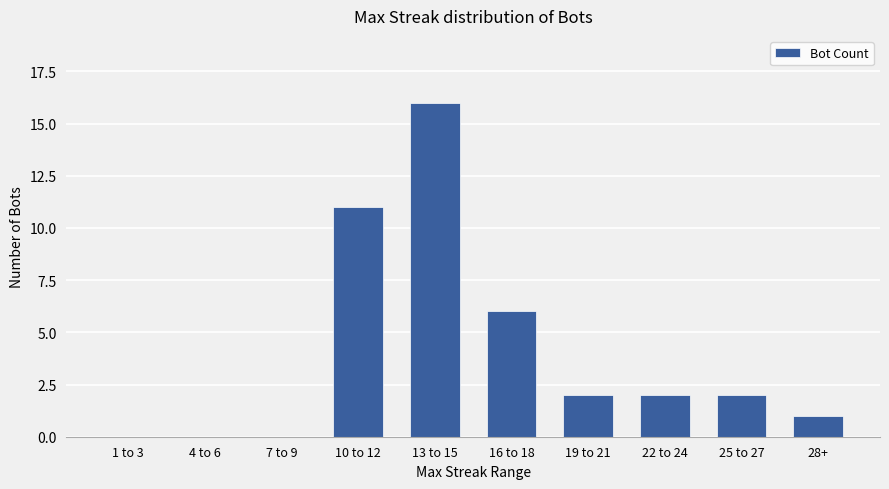

The value at 13 to 15 is 16. True or false?

True